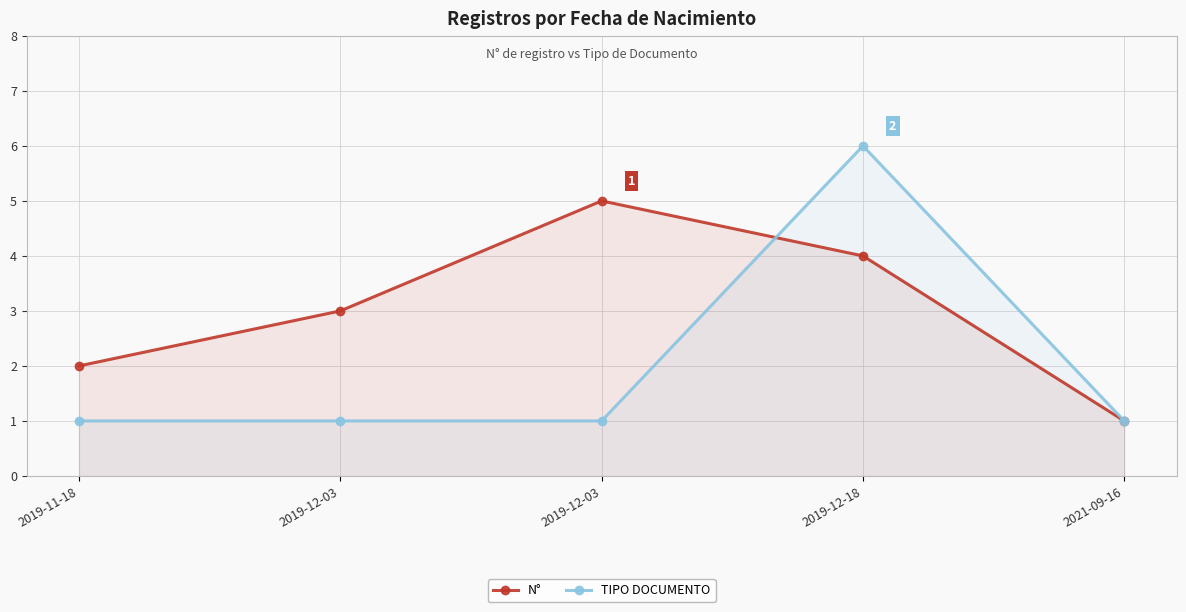

Reading left to right, transcribe all the data shown in this chart.

N°: 2	3	5	4	1
TIPO DOCUMENTO: 1	1	1	6	1